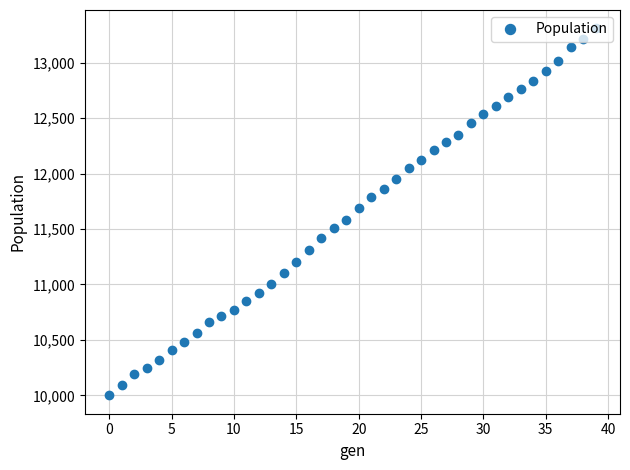

What is the average value?

11630